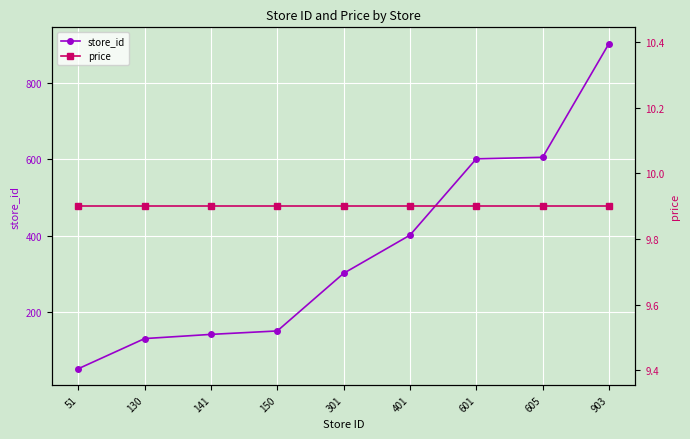

How many values in the store_id series are below 301?

4